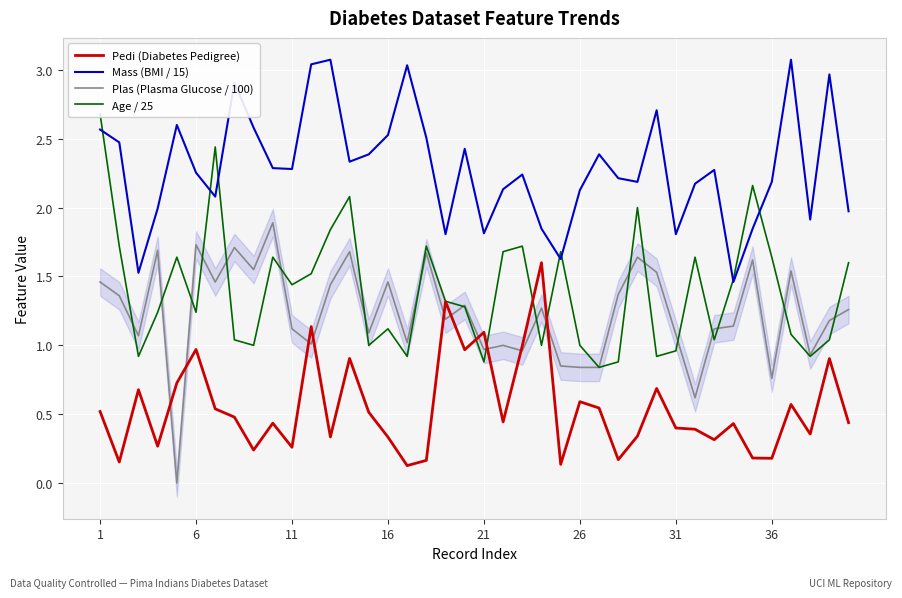

Is it true that Plas (Plasma Glucose / 100) equals 1.7 at 6?

True